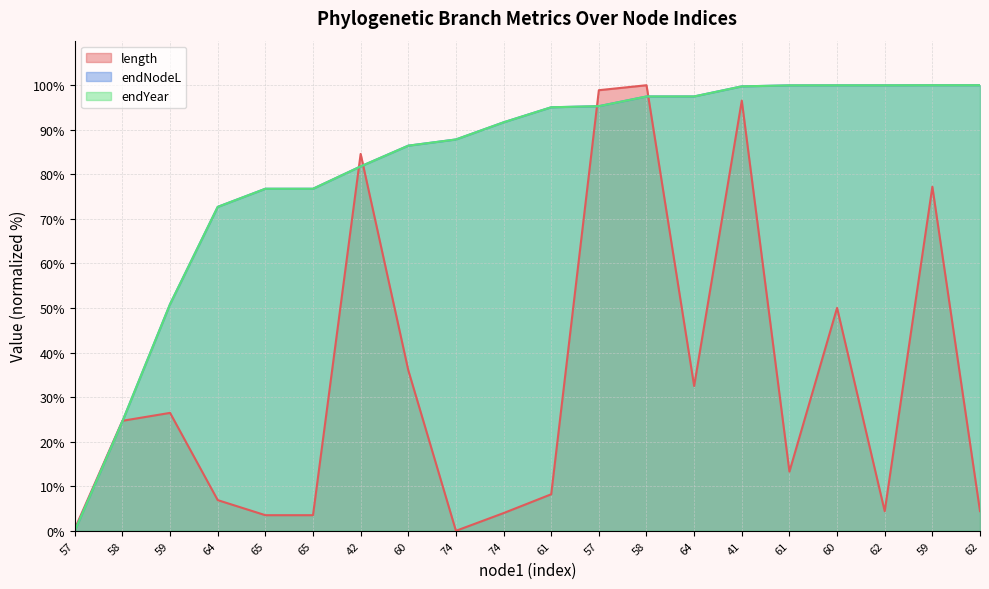

How many intersections are there between endYear and length?

5